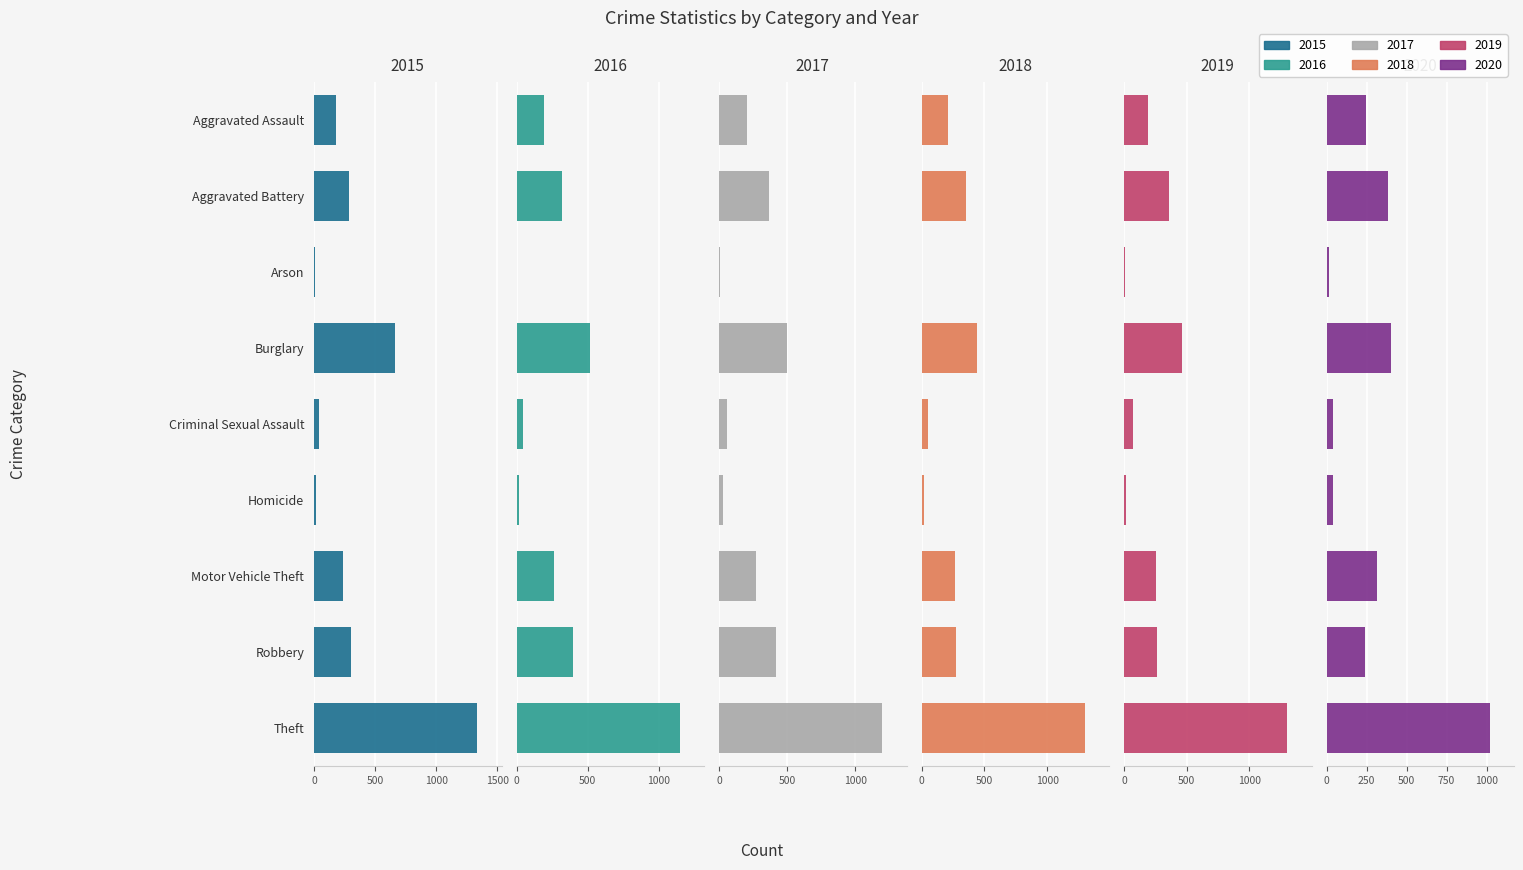

What is the approximate value of 2015 at Aggravated Assault, to the nearest 100?

200